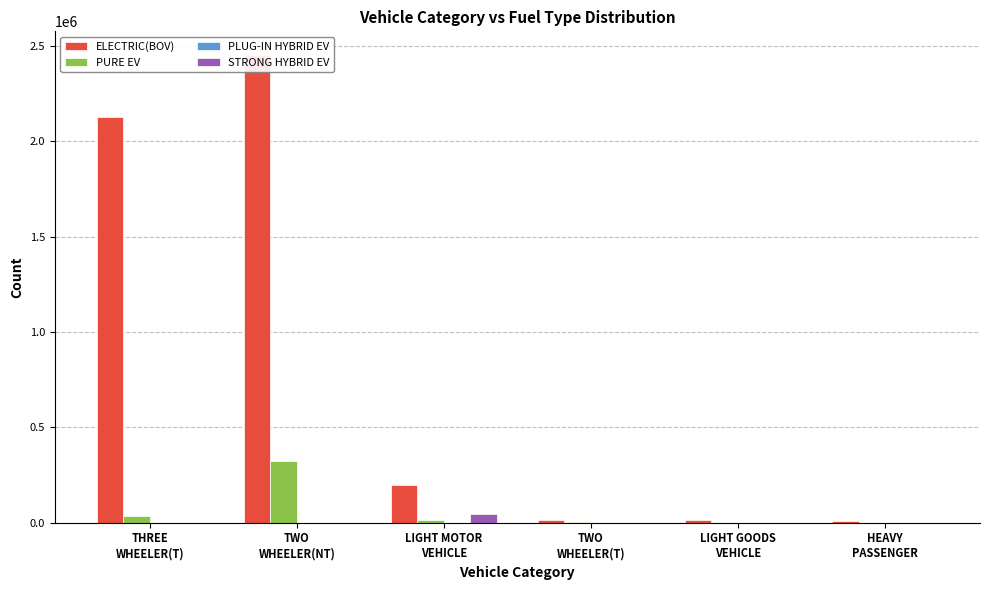

At which category does the chart reach its peak across all series?

TWO
WHEELER(NT)